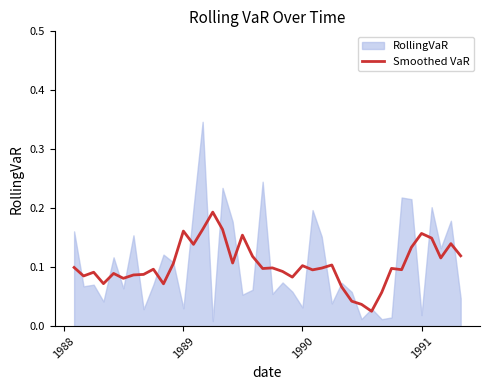

The Smoothed VaR series shows 0.2 at 1990. True or false?

False